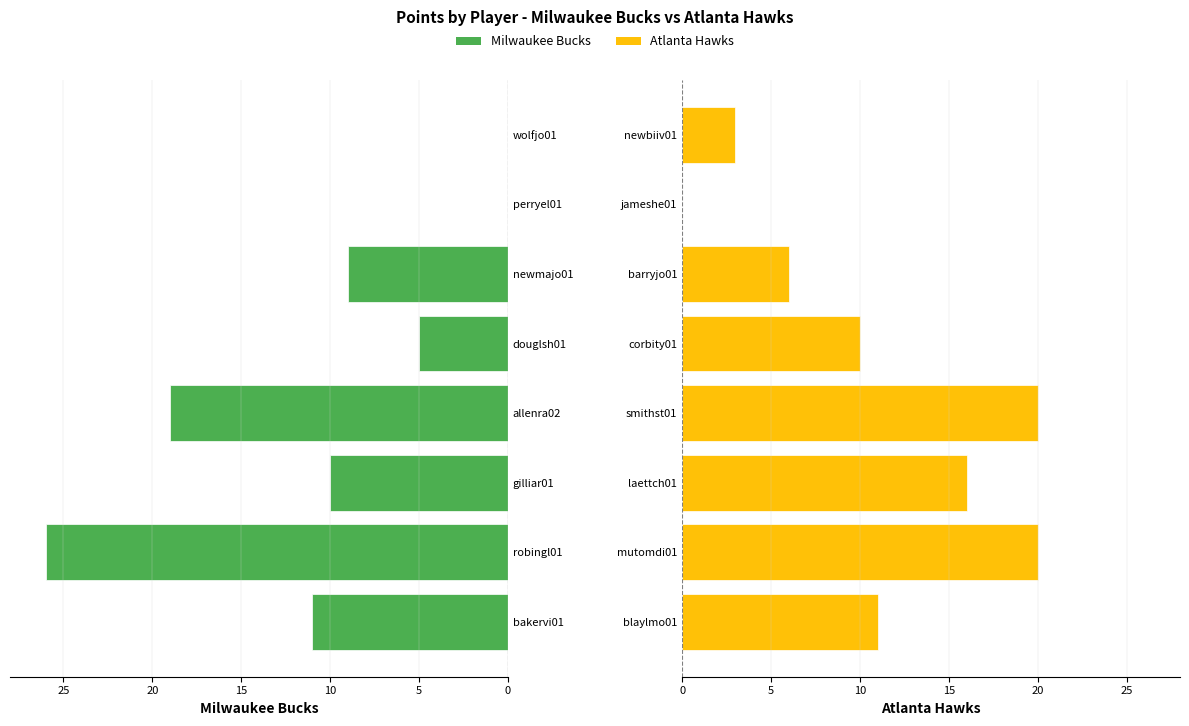

What is the average value of the Milwaukee Bucks series?

-10